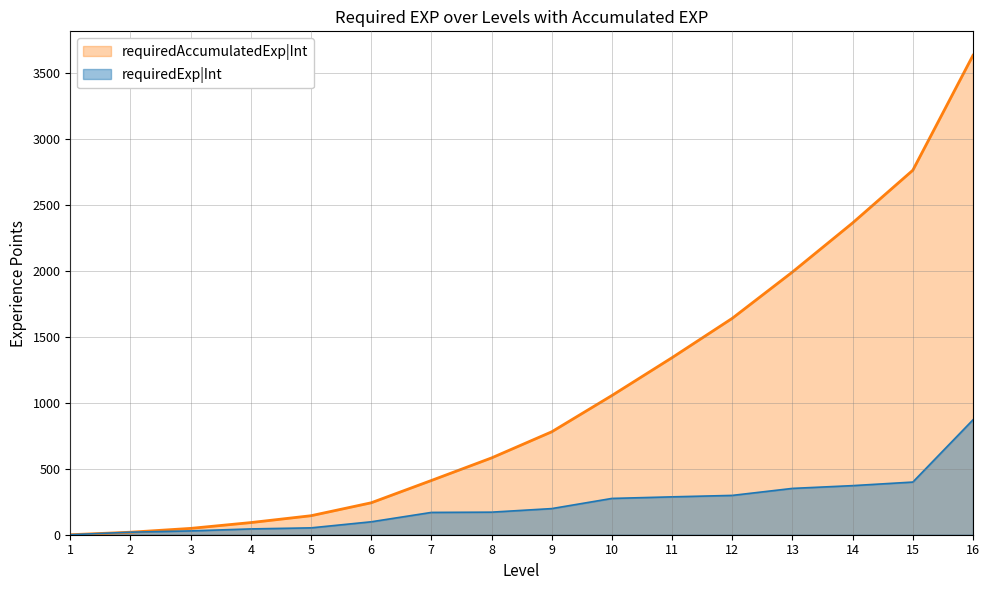

List the labels in order of requiredAccumulatedExp|Int value, largest first.

16, 15, 14, 13, 12, 11, 10, 9, 8, 7, 6, 5, 4, 3, 2, 1